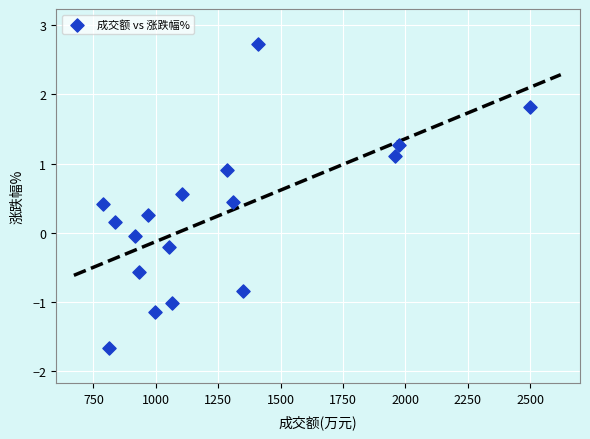

What is the range of Y values (max minus min)?

4.4